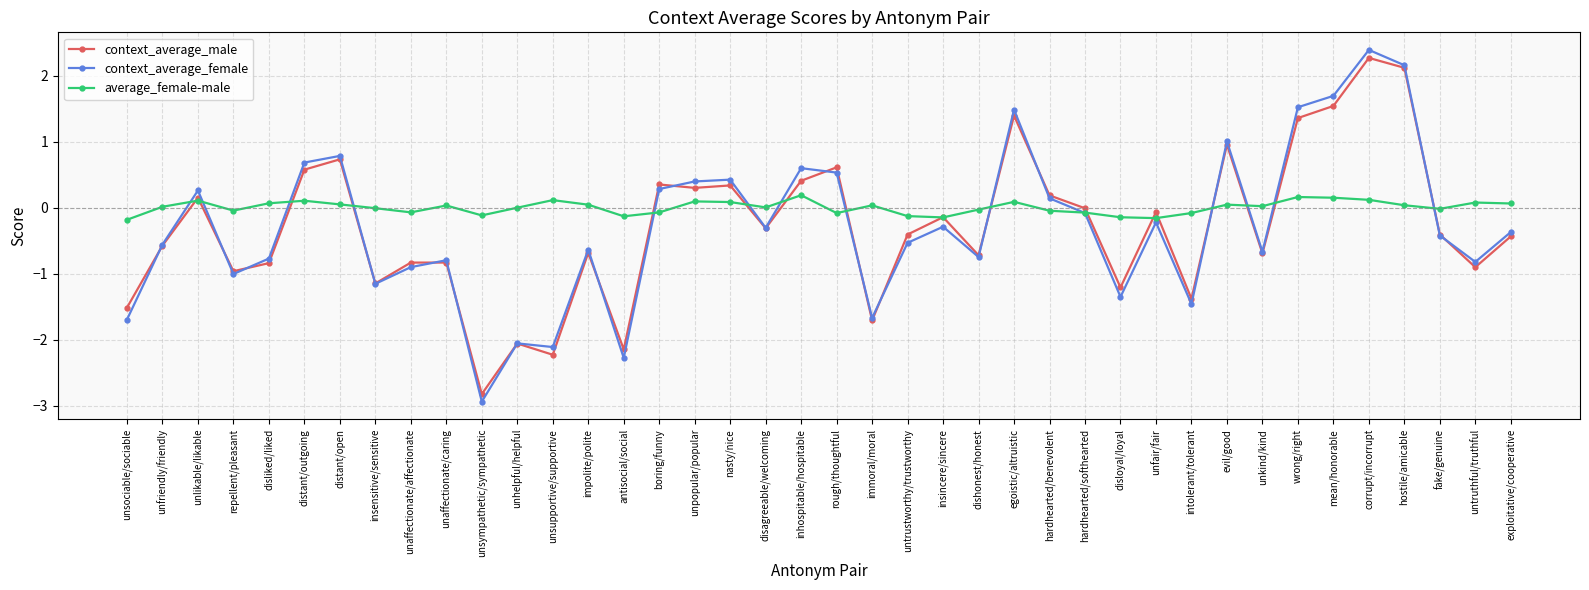

At which label does context_average_male first exceed 0?

unlikable/likable